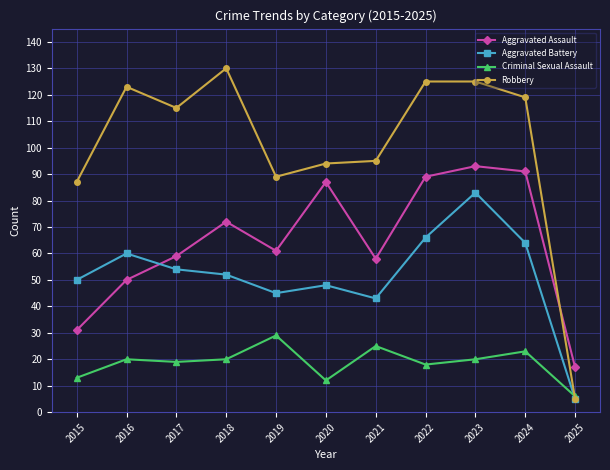

What is the smallest value displayed?

5